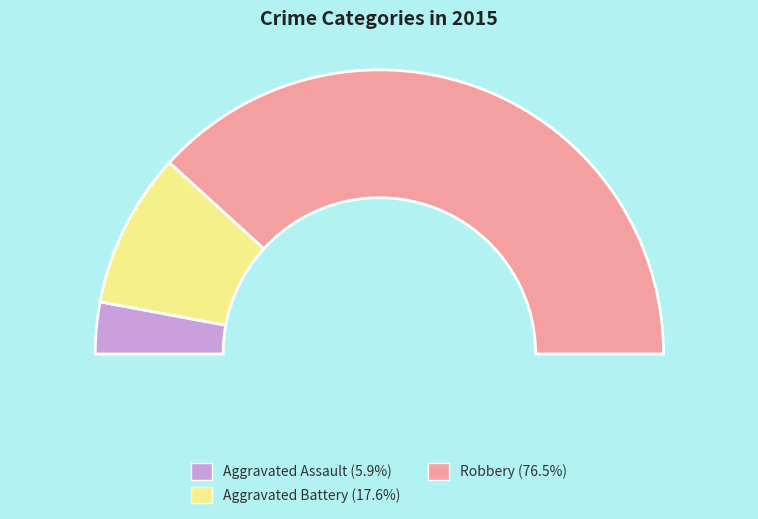

Is there a majority slice in this chart?

Yes